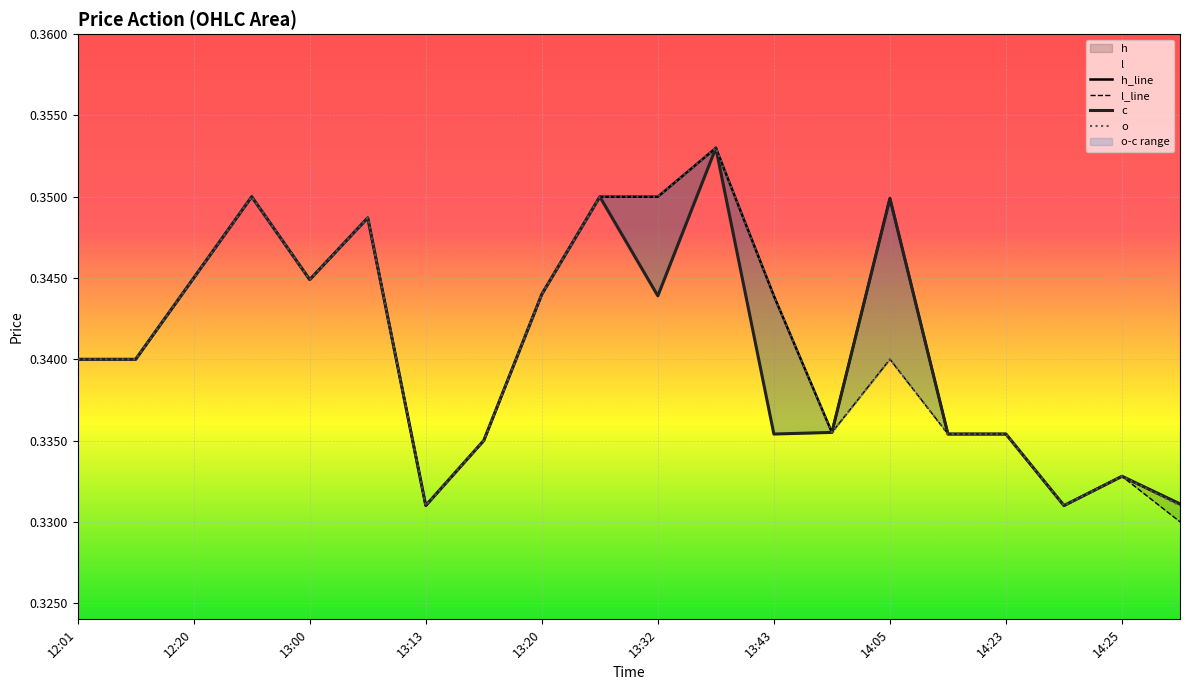

True or false: h_line has more than 2 points higher than both neighbors.

True